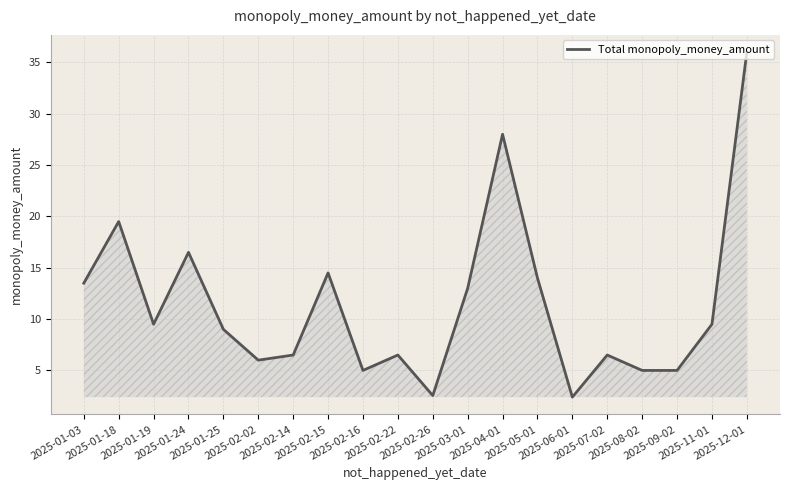

True or false: the data shows 15.1 at 2025-01-25.

False